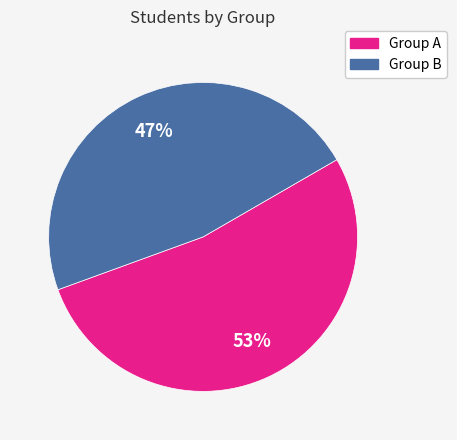

To the nearest percent, what is the difference between the largest and smallest slice percentages?

6%